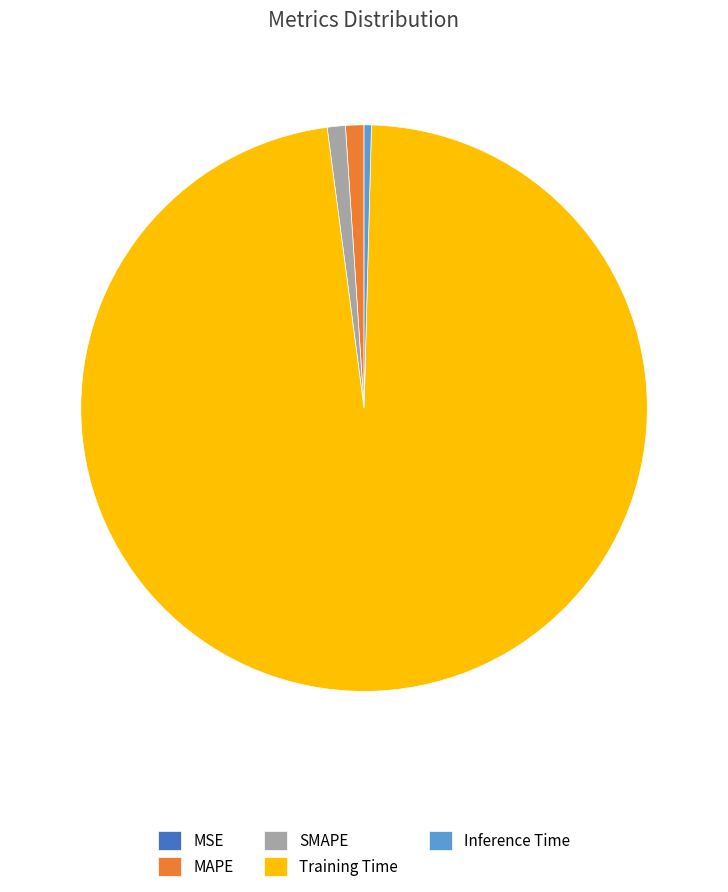

The SMAPE slice represents 13% of the pie. True or false?

False